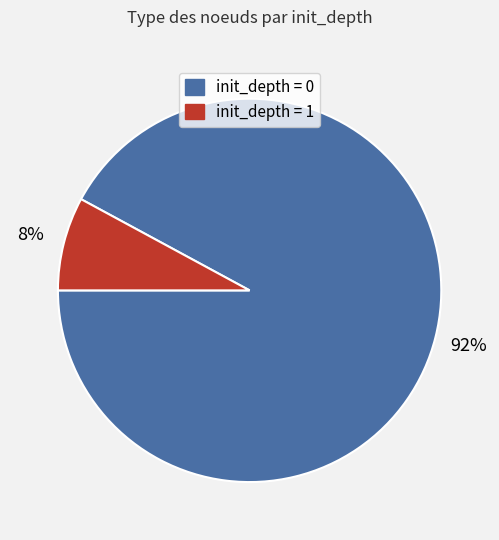

To the nearest percent, what portion does init_depth = 1 represent?

8%